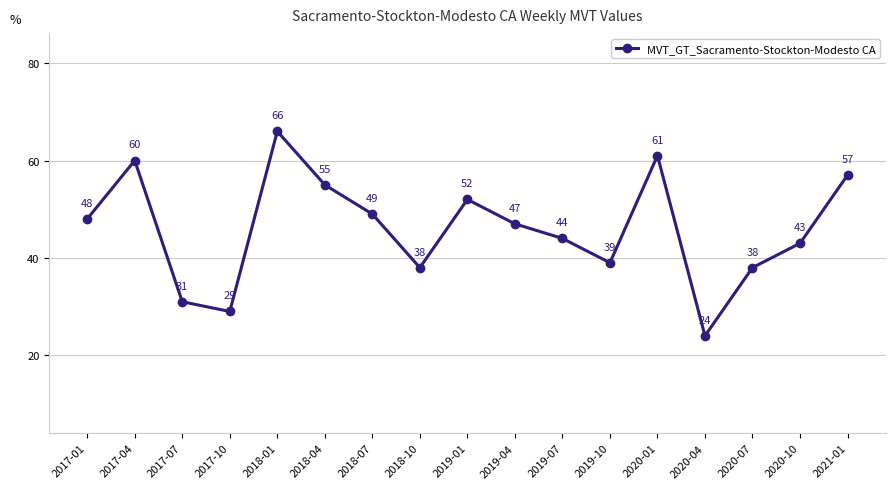

Where is the data nearest to the value 45?

2019-07